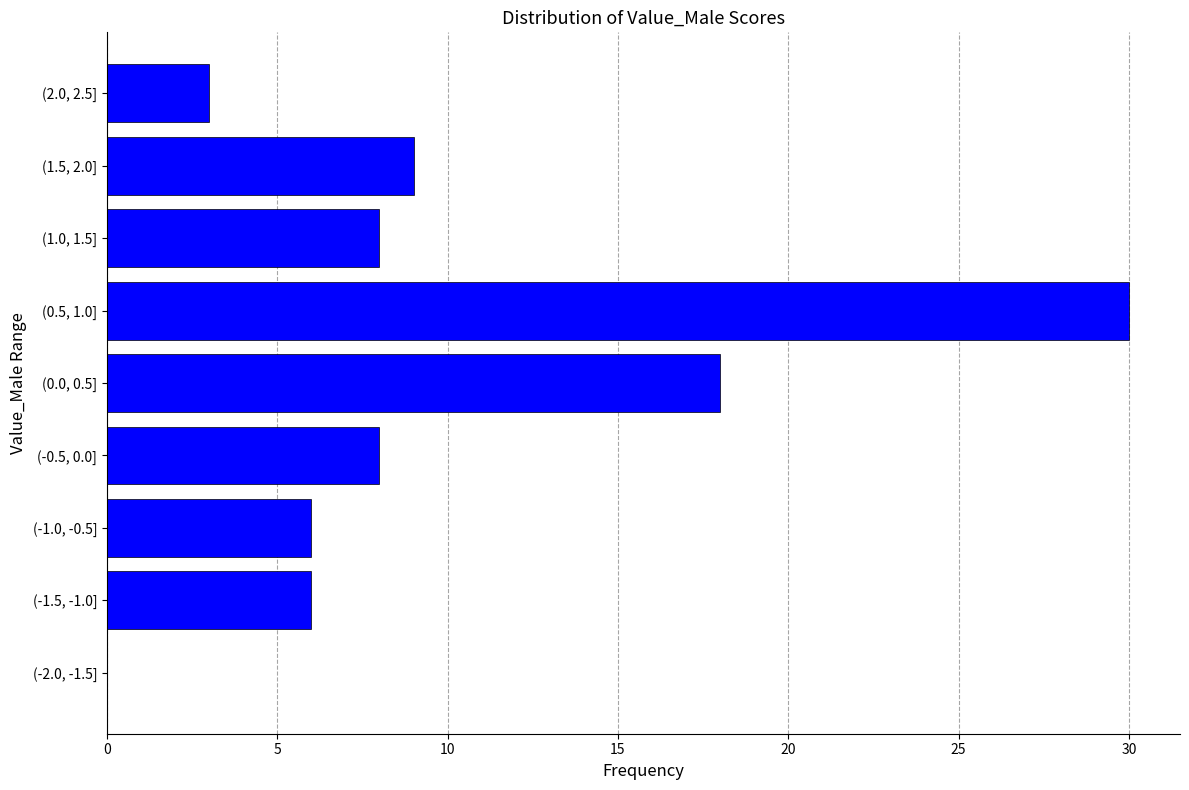

Reading top to bottom, transcribe all the data shown in this chart.

(2.0, 2.5]=3	(1.5, 2.0]=9	(1.0, 1.5]=8	(0.5, 1.0]=30	(0.0, 0.5]=18	(-0.5, 0.0]=8	(-1.0, -0.5]=6	(-1.5, -1.0]=6	(-2.0, -1.5]=0